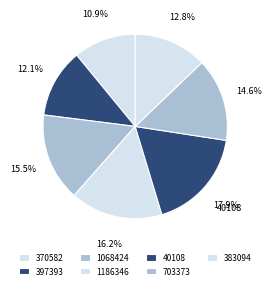

True or false: 40108 accounts for 18% of the total.

True